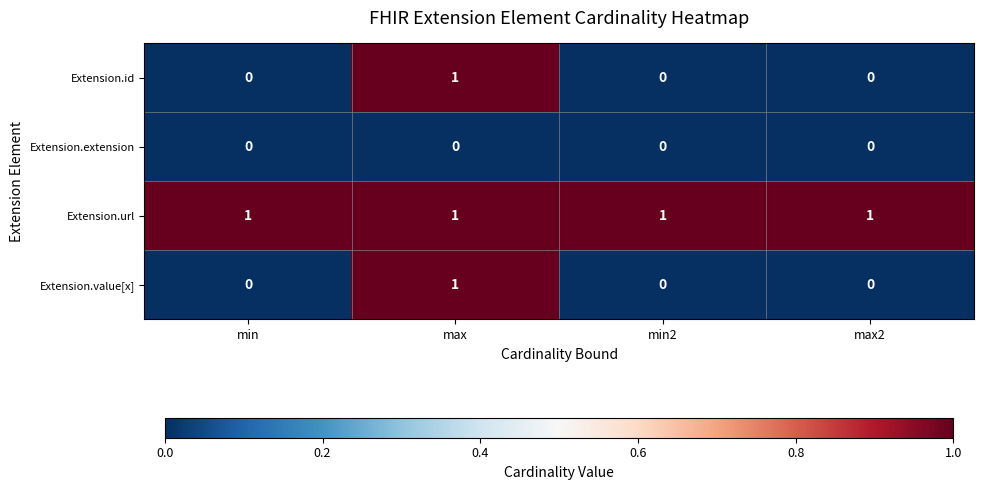

The value of Extension.value[x] at max2 is 1. True or false?

False